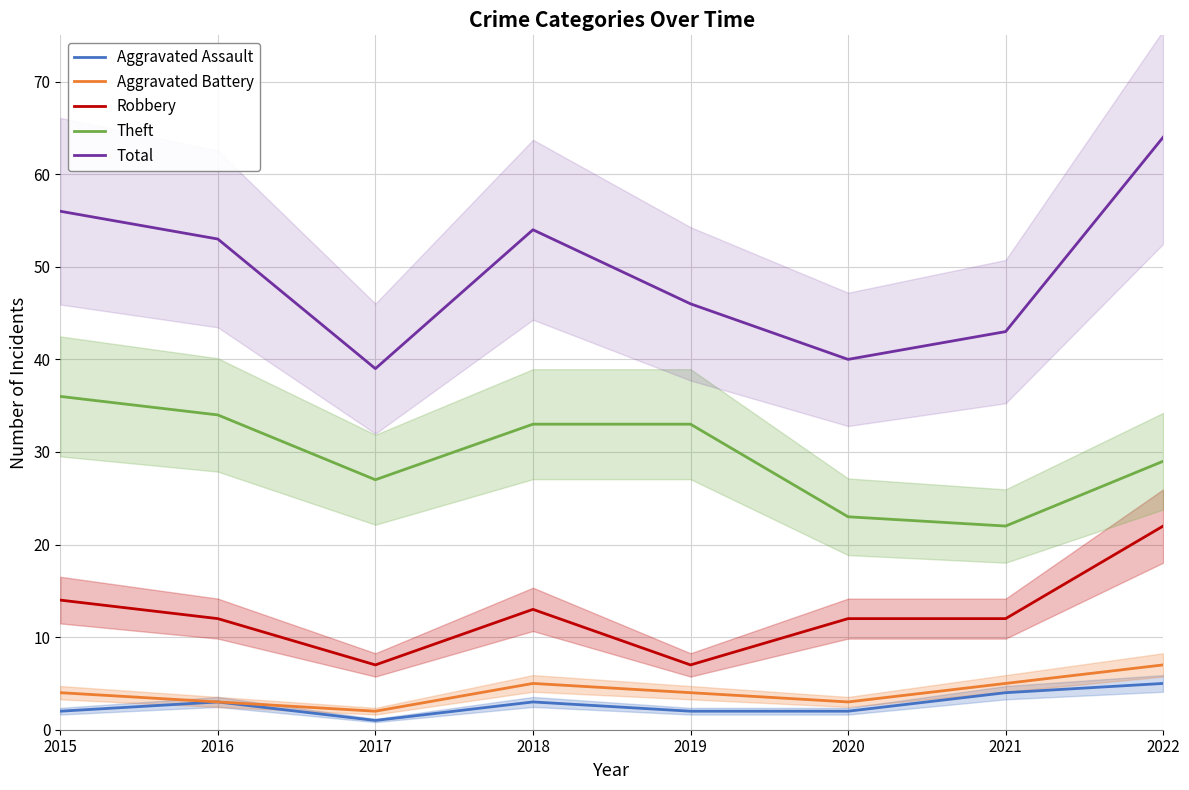

Where does the Robbery series first go above 12?

2015